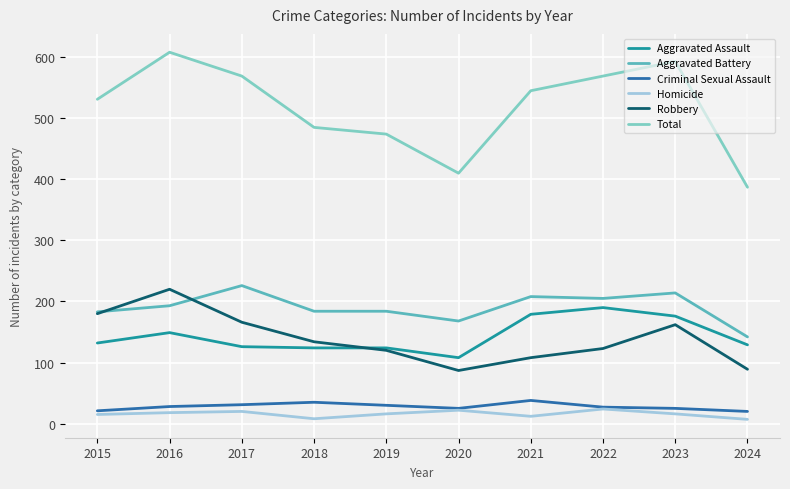

What is the average value of the Robbery series?

139